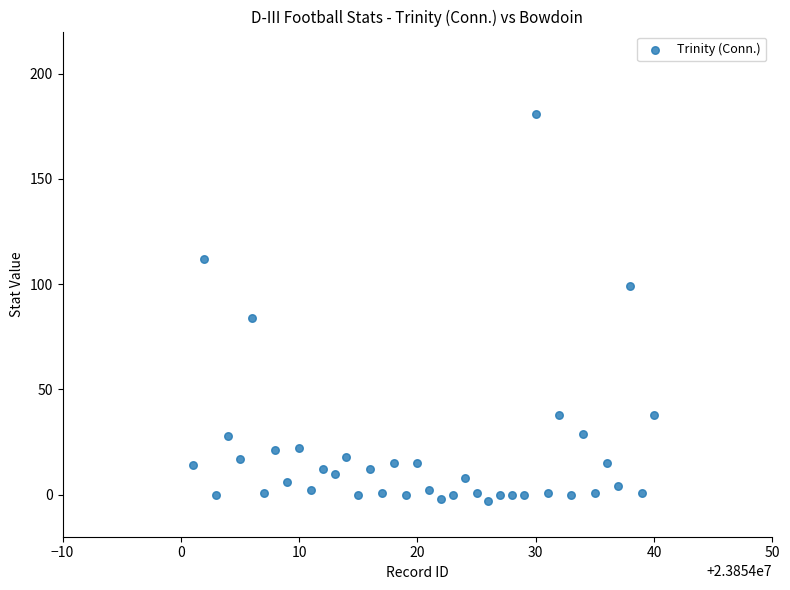

What is the range of X values (max minus min)?

39